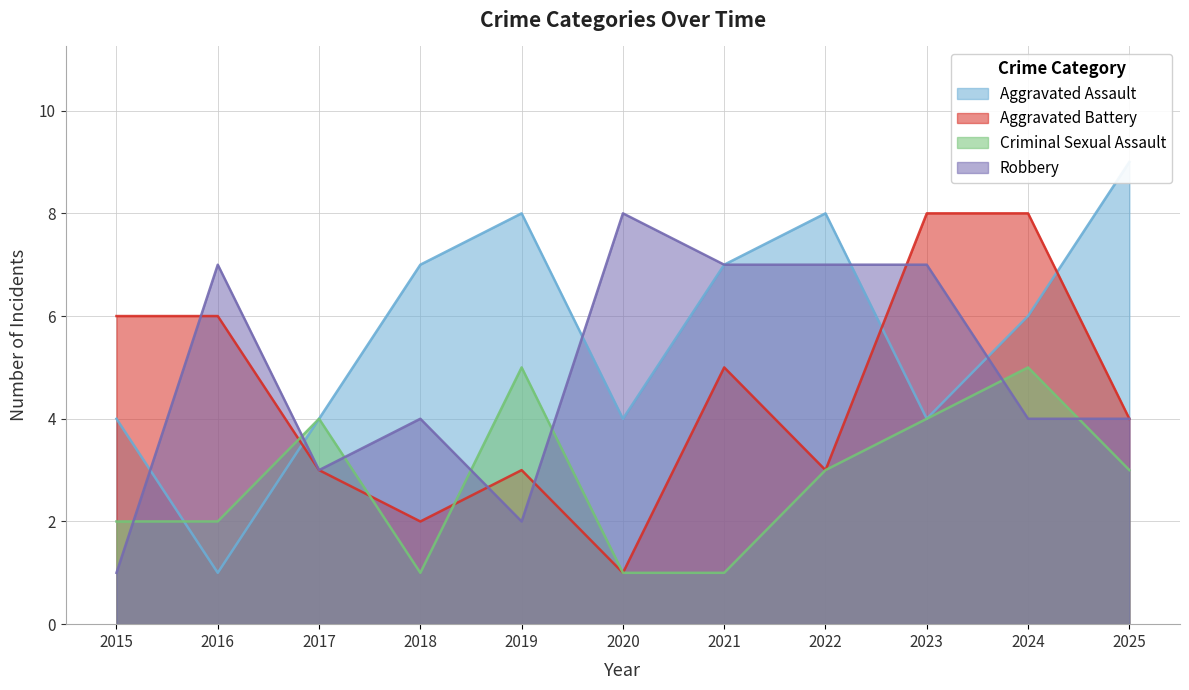

Reading left to right, extract all data points from this chart.

Aggravated Assault: 2015=4	2016=1	2017=4	2018=7	2019=8	2020=4	2021=7	2022=8	2023=4	2024=6	2025=9
Aggravated Battery: 2015=6	2016=6	2017=3	2018=2	2019=3	2020=1	2021=5	2022=3	2023=8	2024=8	2025=4
Criminal Sexual Assault: 2015=2	2016=2	2017=4	2018=1	2019=5	2020=1	2021=1	2022=3	2023=4	2024=5	2025=3
Robbery: 2015=1	2016=7	2017=3	2018=4	2019=2	2020=8	2021=7	2022=7	2023=7	2024=4	2025=4